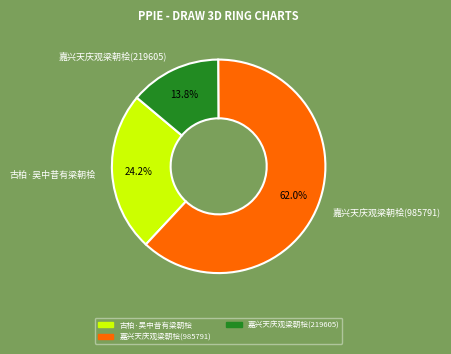

To the nearest percent, what is the difference between the 古柏·吴中昔有梁朝桧 and 嘉兴天庆观梁朝桧(219605) slice percentages?

10%